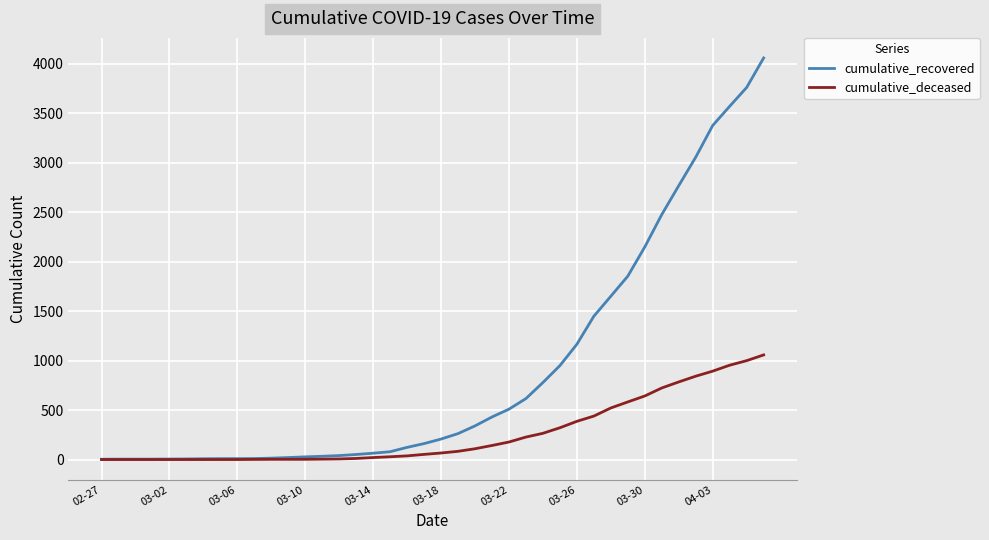

What is the greatest value displayed?

4057